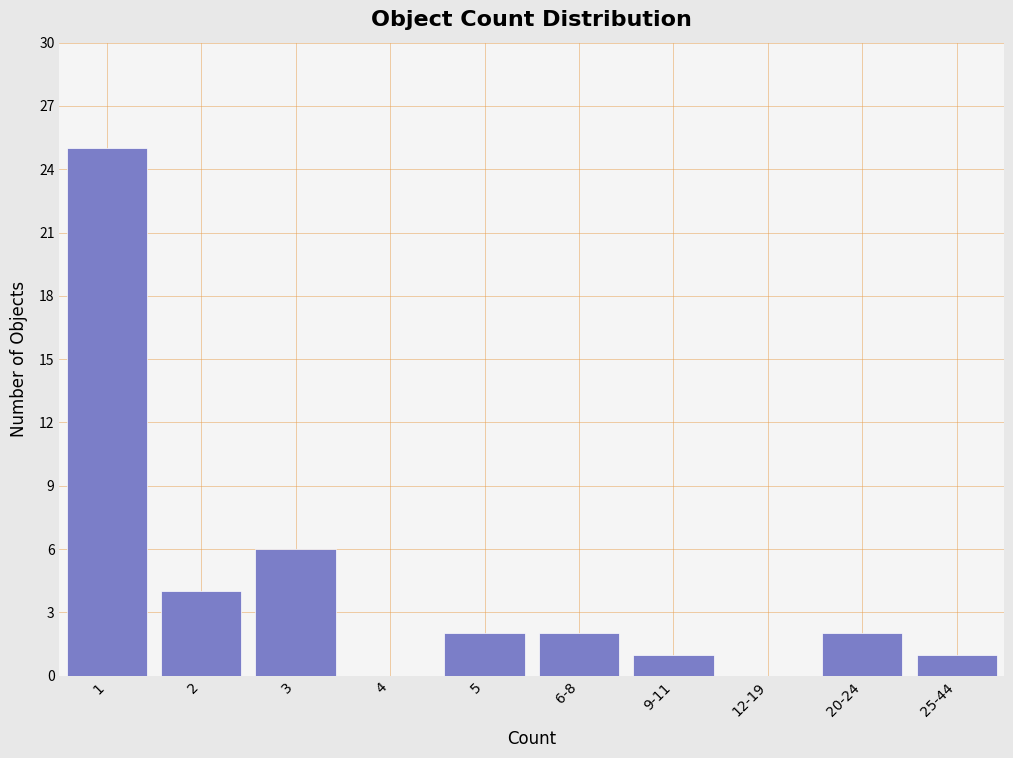

Reading right to left, list all the values displayed in this chart.

25-44=1	20-24=2	12-19=0	9-11=1	6-8=2	5=2	4=0	3=6	2=4	1=25